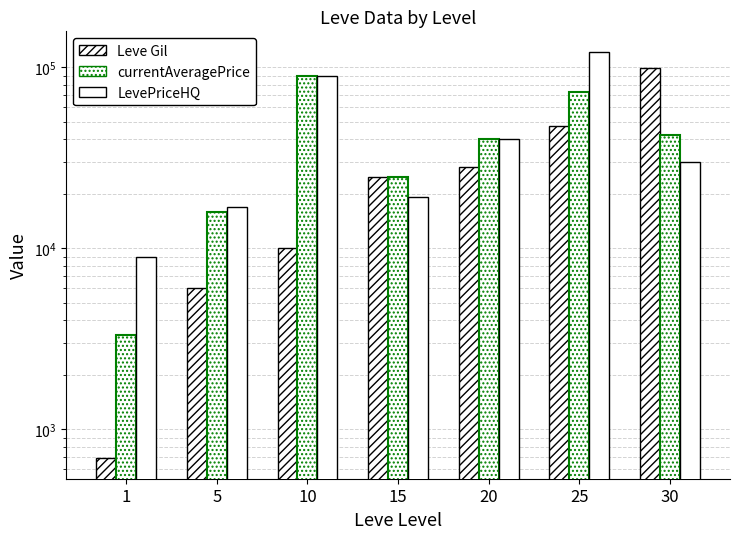

How many values in the currentAveragePrice series are below 40000?

3